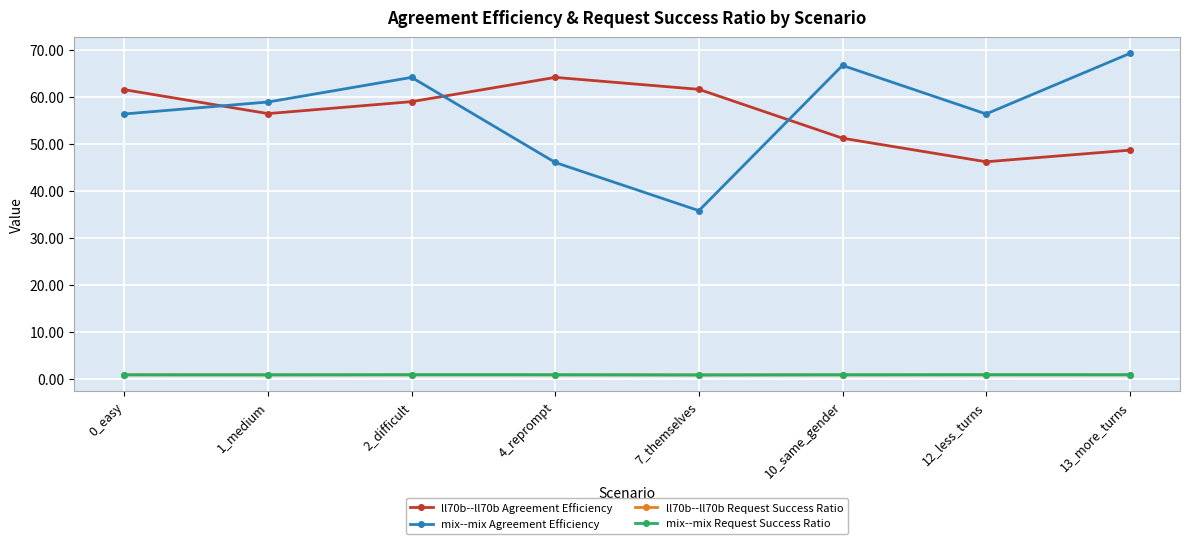

What is the label of the 1st point from the right?

13_more_turns